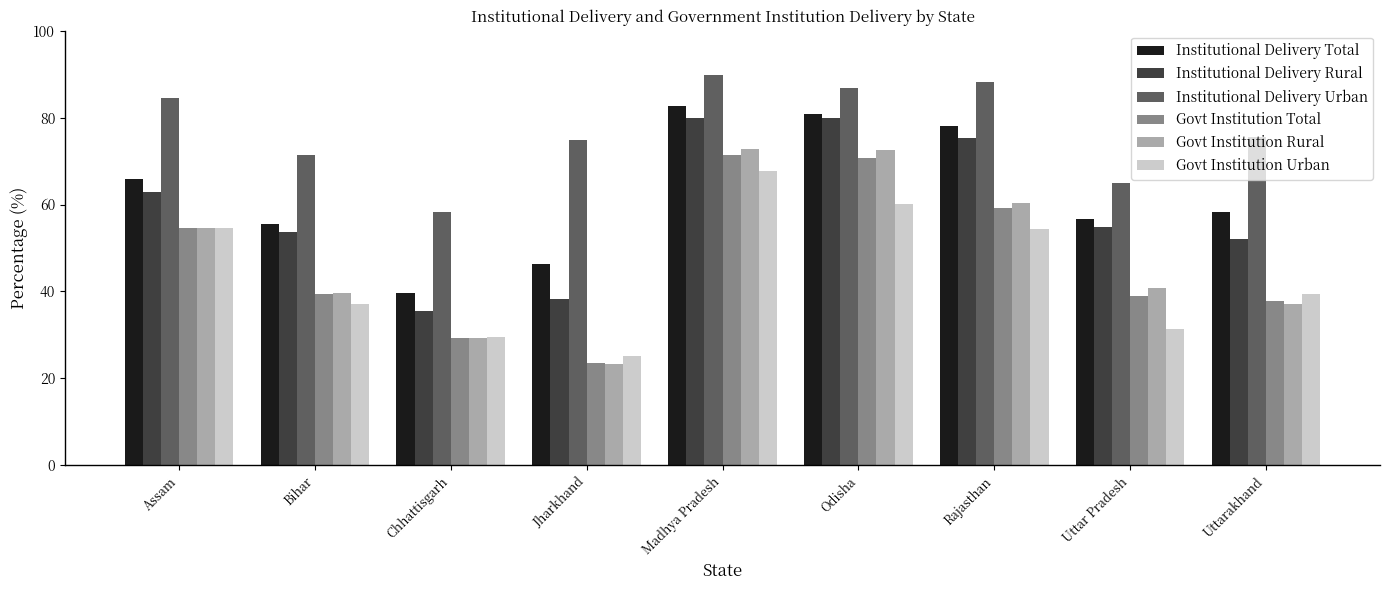

What is the difference between the maximum and minimum values in the Institutional Delivery Total series?

43.1